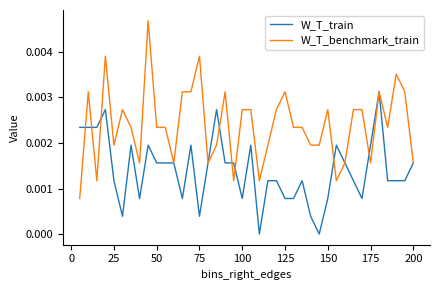

List the series in order of their overall mean, highest first.

W_T_benchmark_train, W_T_train